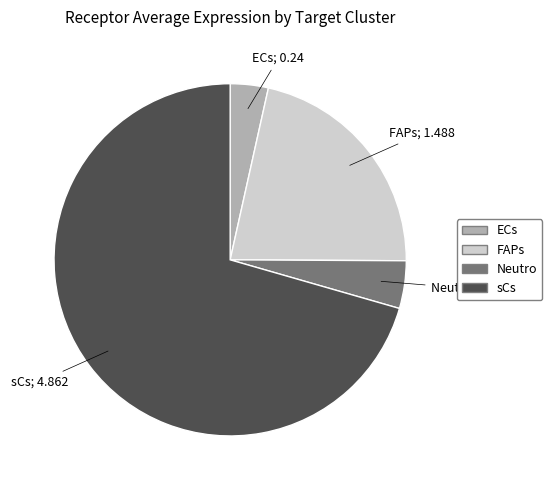

Which category accounts for the majority?

sCs